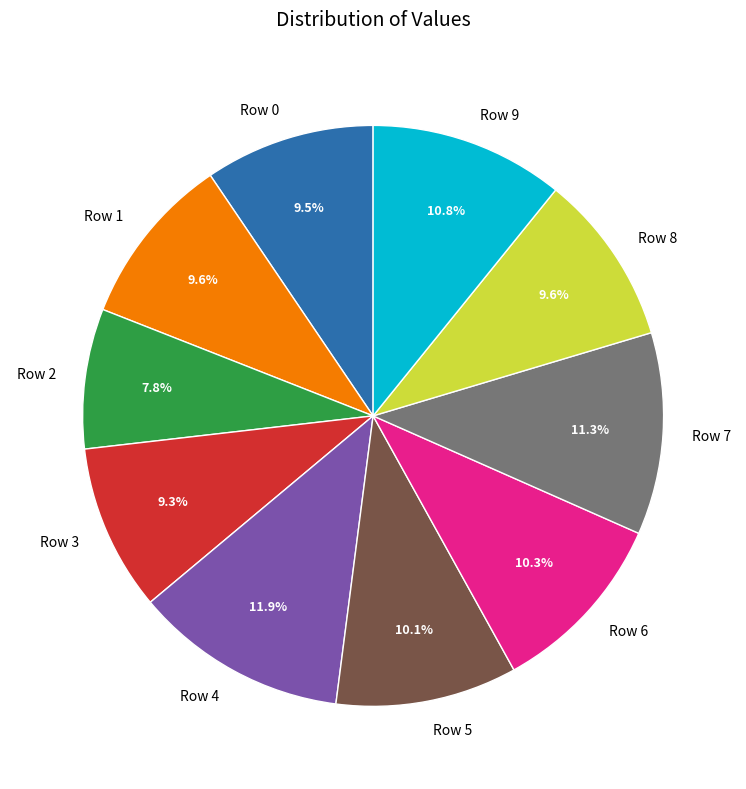

Between Row 8 and Row 4, which is larger?

Row 4